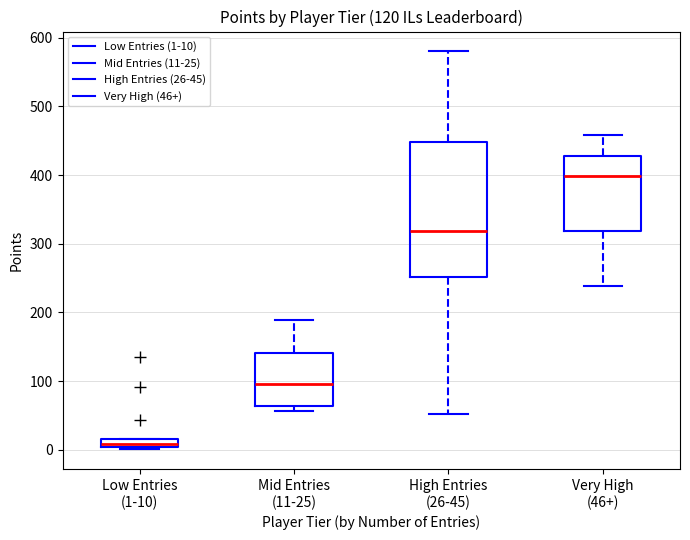

Which box's median line is the lowest?

Low Entries (1-10)